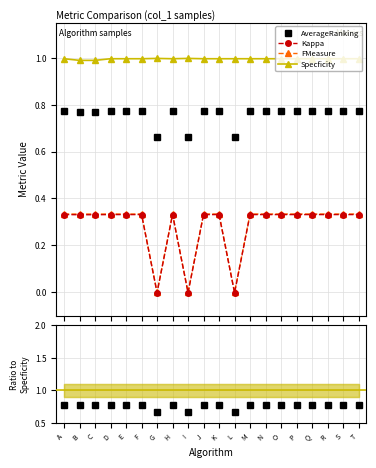

True or false: FMeasure and Specficity cross at least once.

False